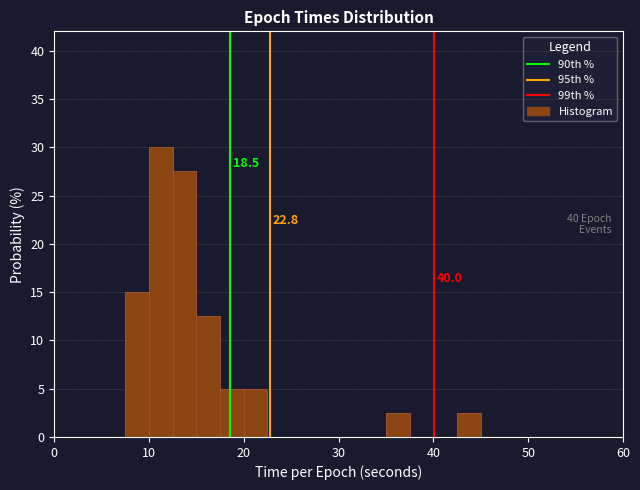

Around what value on the x-axis is the tallest bar? Give the approximate position of its centre, as read against the axis.

11